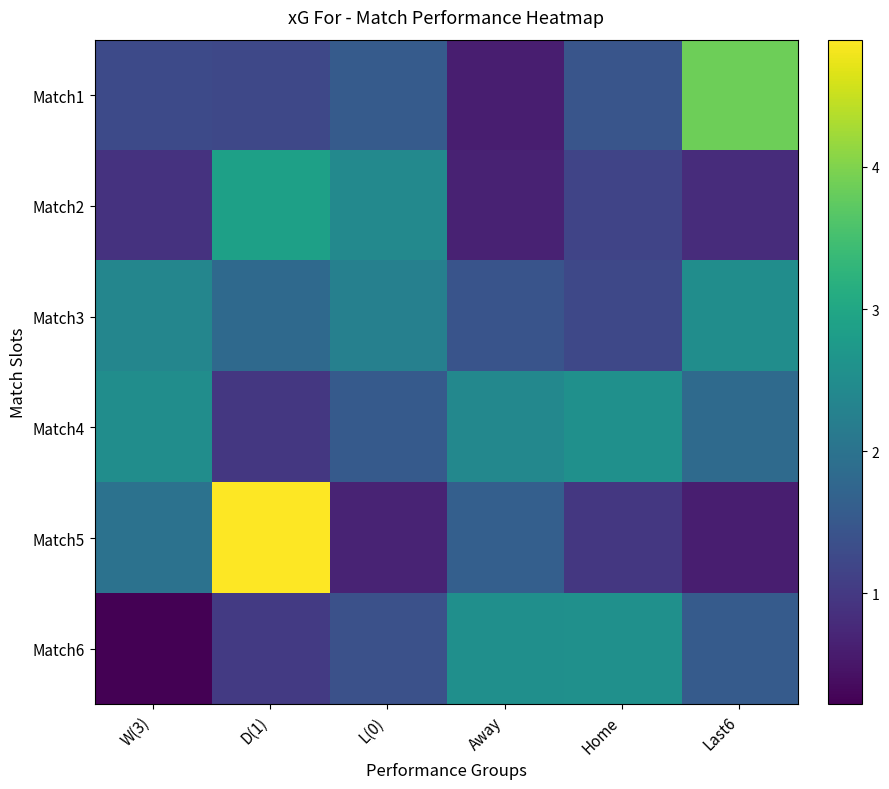

Which series has the largest total across all categories?

Match4